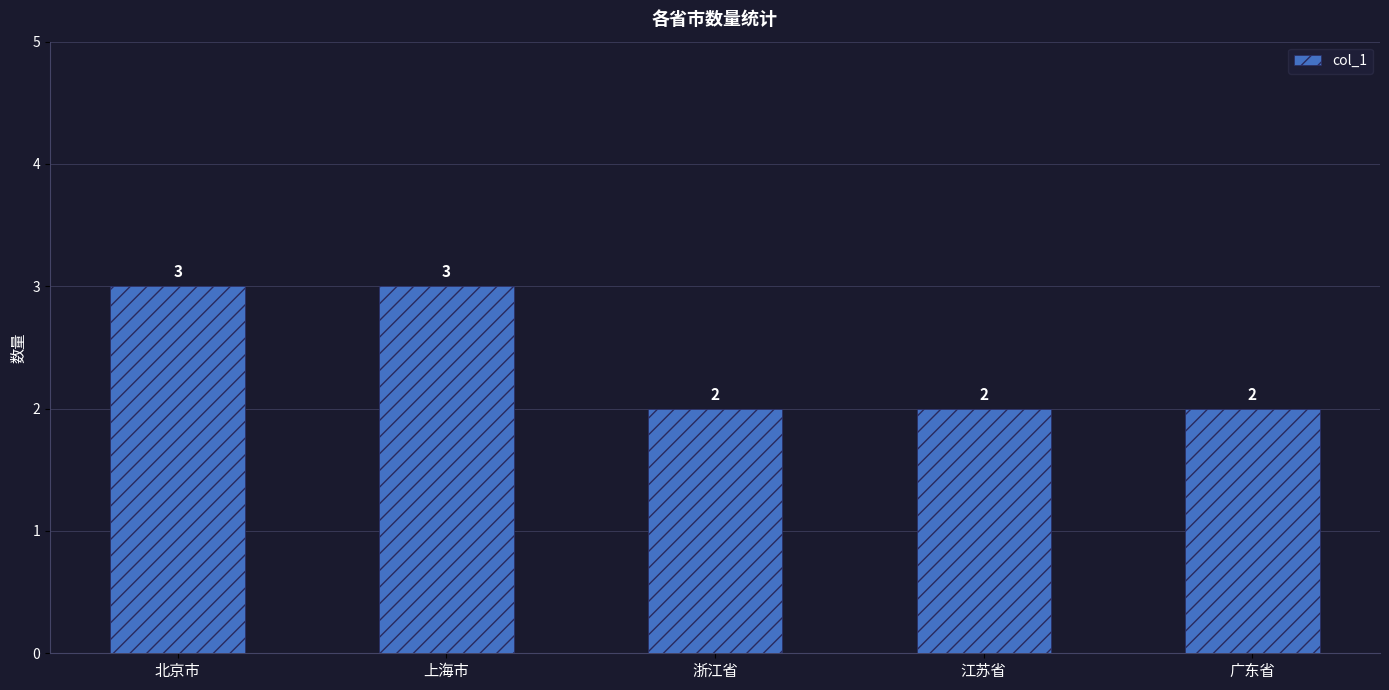

Count the number of values greater than 2.

2